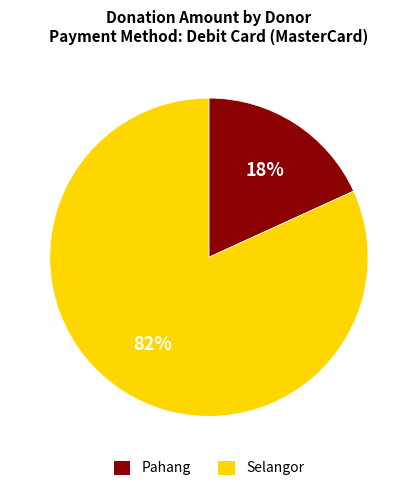

To the nearest percent, what is the average slice percentage?

50%